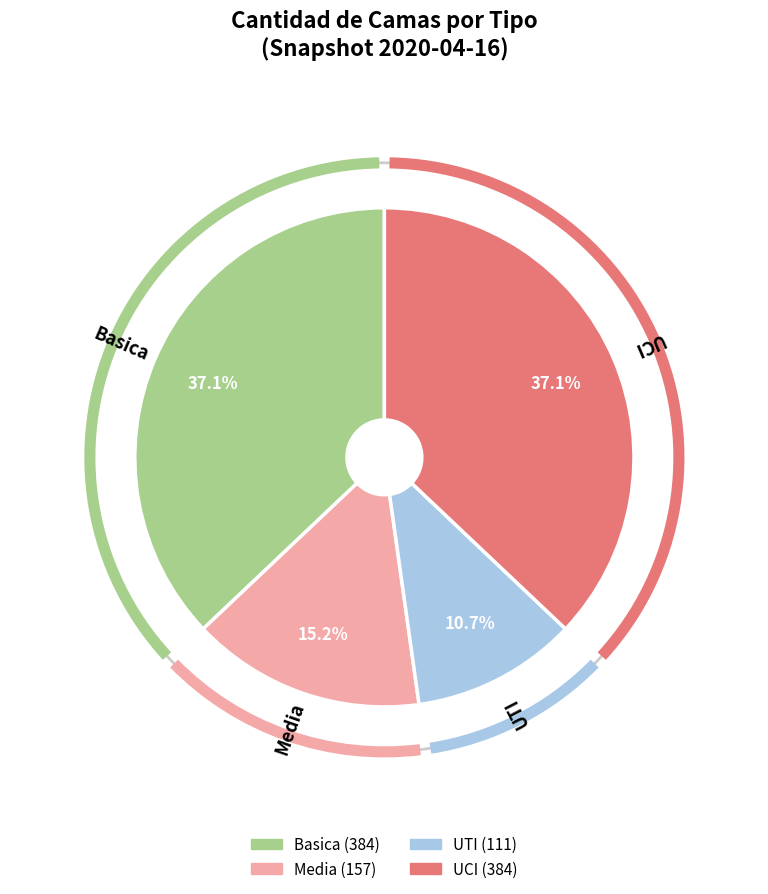

To the nearest percent, what is the average slice percentage?

25%